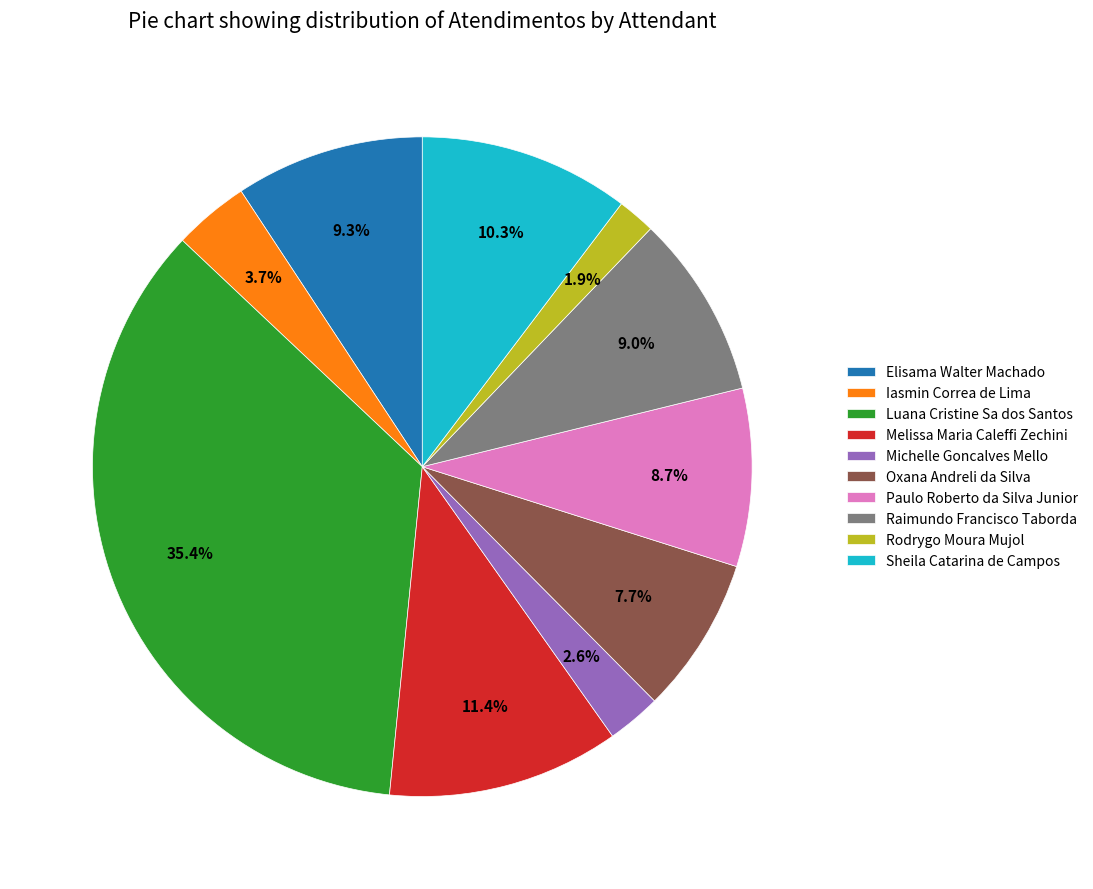

Approximately how many times larger is the value at Elisama Walter Machado compared to Melissa Maria Caleffi Zechini?

0.8